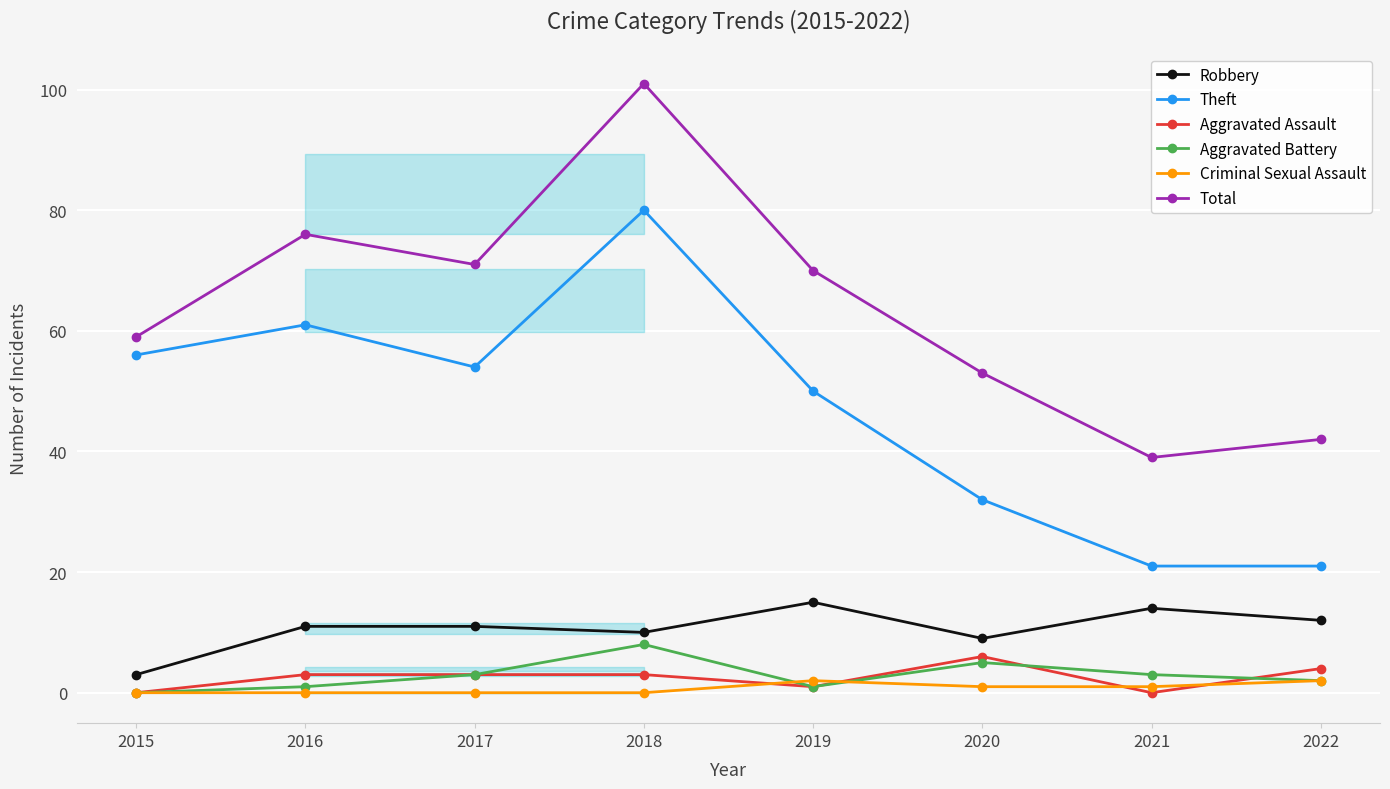

How many interior local valleys does the Aggravated Assault series have?

2